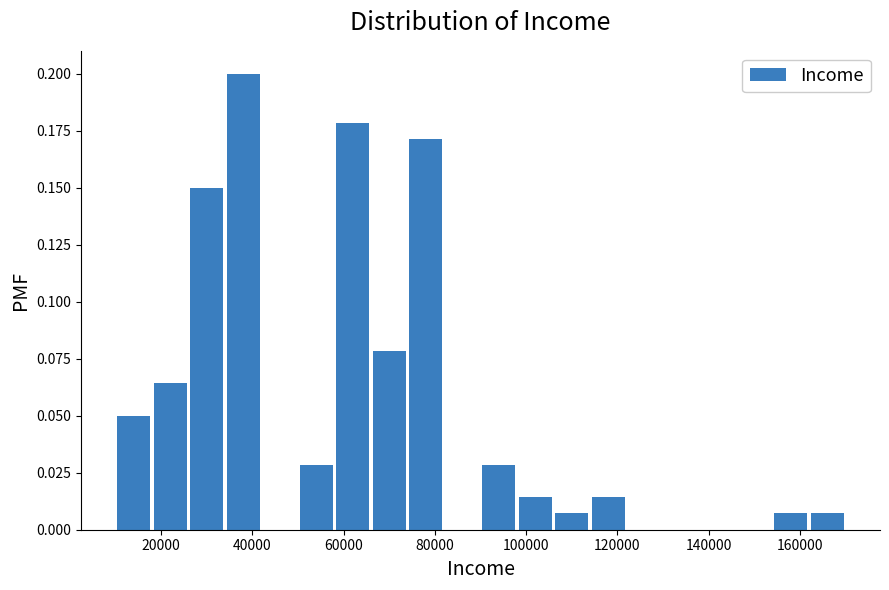

Reading left to right, list every bar in this chart as the range it spans on the x-axis followed by its height. The values are not printed on the chart, so give them approximately, as read against the axis.

10000 to 18000: 0.050
18000 to 26000: 0.065
26000 to 34000: 0.150
34000 to 42000: 0.200
42000 to 50000: 0
50000 to 58000: 0.030
58000 to 66000: 0.180
66000 to 74000: 0.080
74000 to 82000: 0.170
82000 to 90000: 0
90000 to 98000: 0.030
98000 to 106000: 0.015
106000 to 114000: 0.005
114000 to 122000: 0.015
122000 to 130000: 0
130000 to 138000: 0
138000 to 146000: 0
146000 to 154000: 0
154000 to 162000: 0.005
162000 to 170000: 0.005